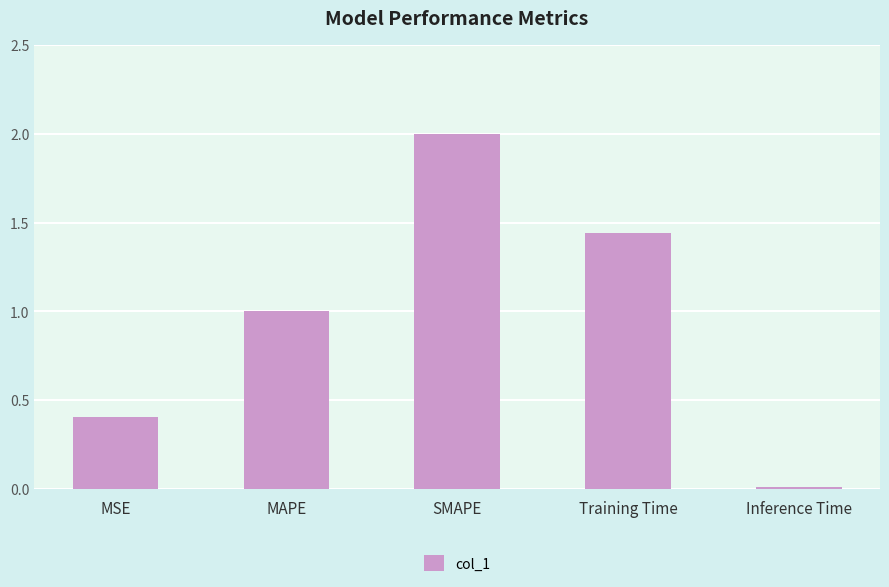

List the labels in order of value, smallest first.

Inference Time, MSE, MAPE, Training Time, SMAPE